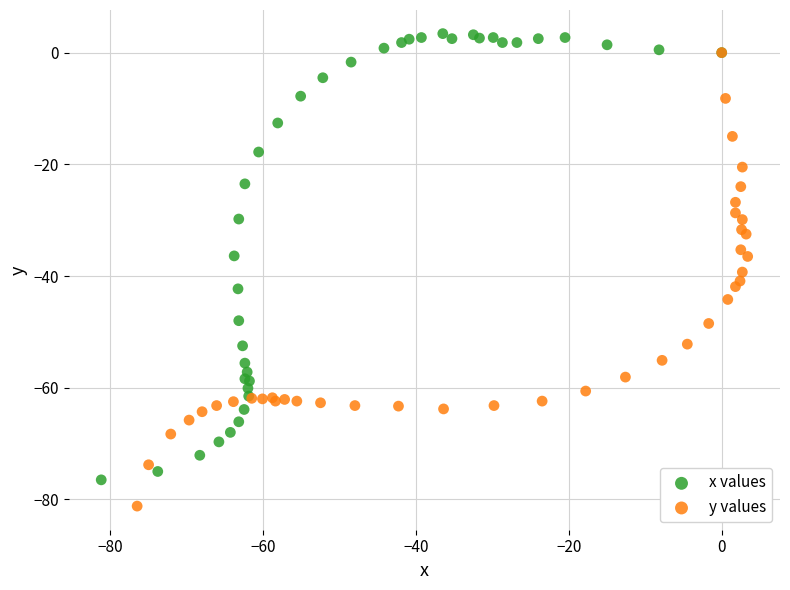

Which series has the widest spread of Y values?

y values